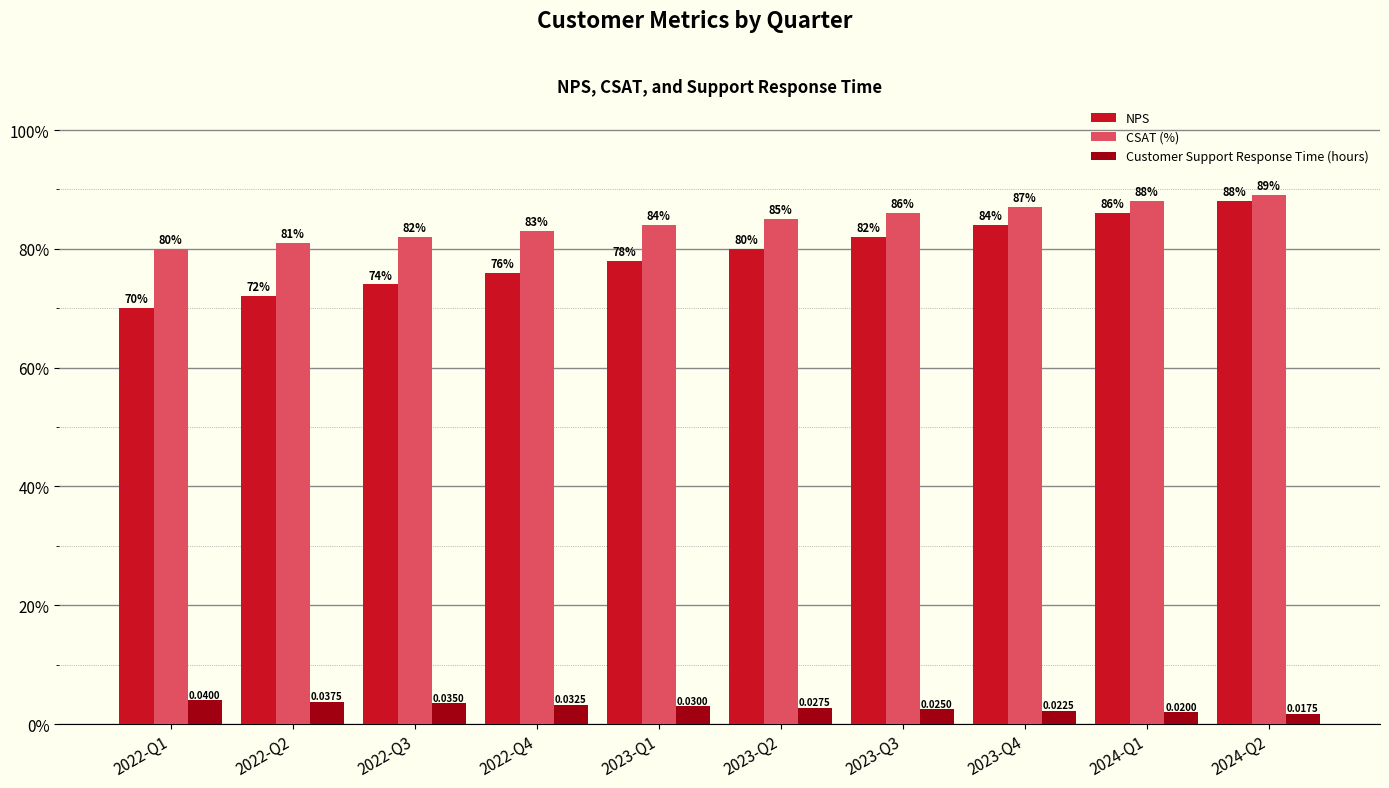

Which category has the lowest value in the Customer Support Response Time (hours) series?

2024-Q2